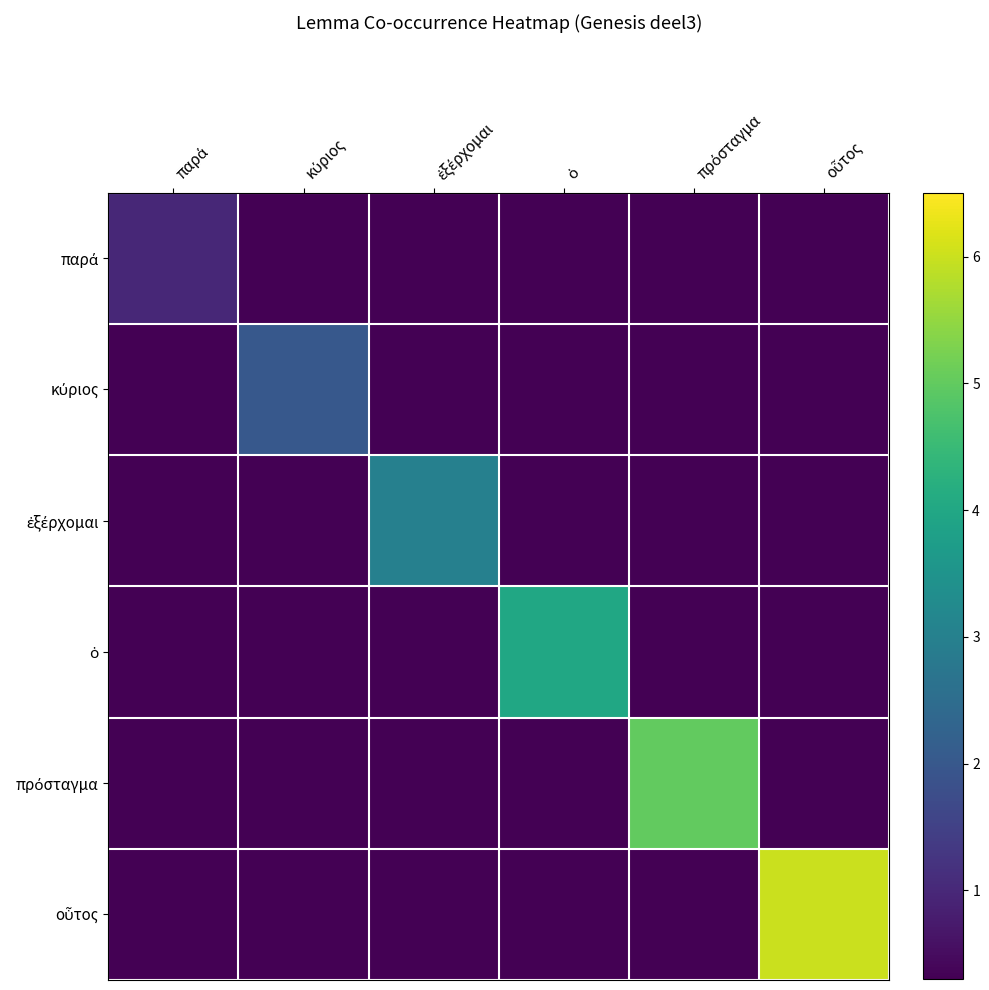

What is the total value across all series at ὁ?

5.5